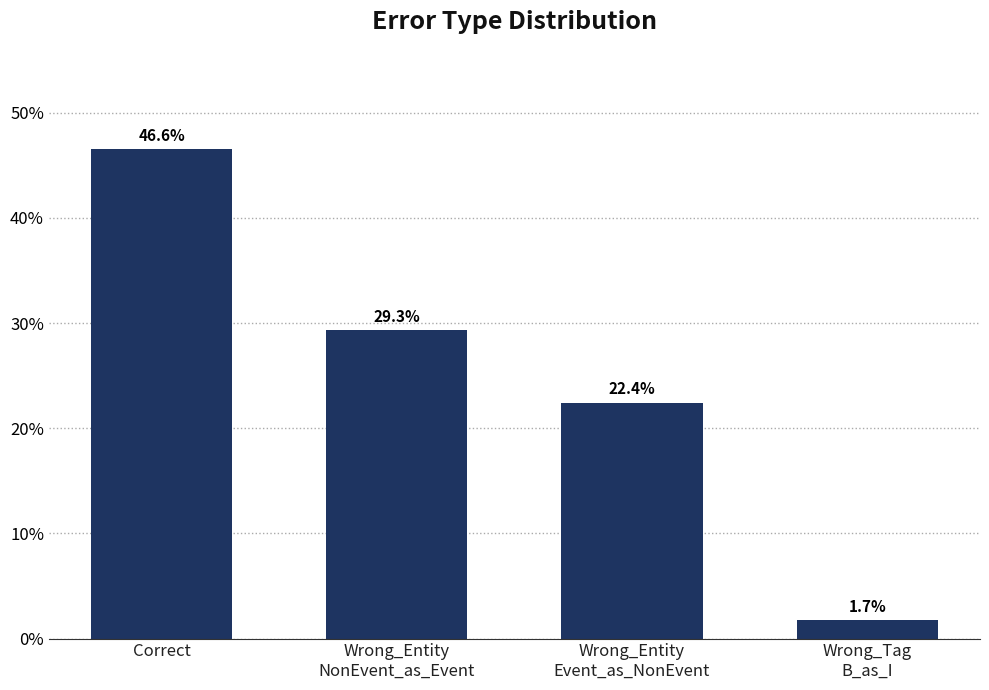

The chart shows a value of 23 at Wrong_Entity
NonEvent_as_Event. True or false?

False